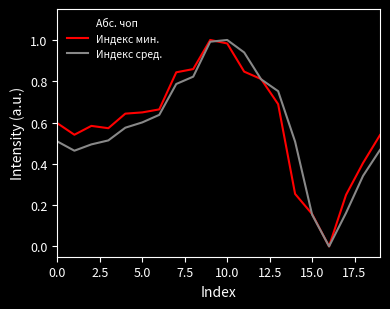

In Индекс мин., how many points are higher than both neighbors (excluding endpoints)?

2